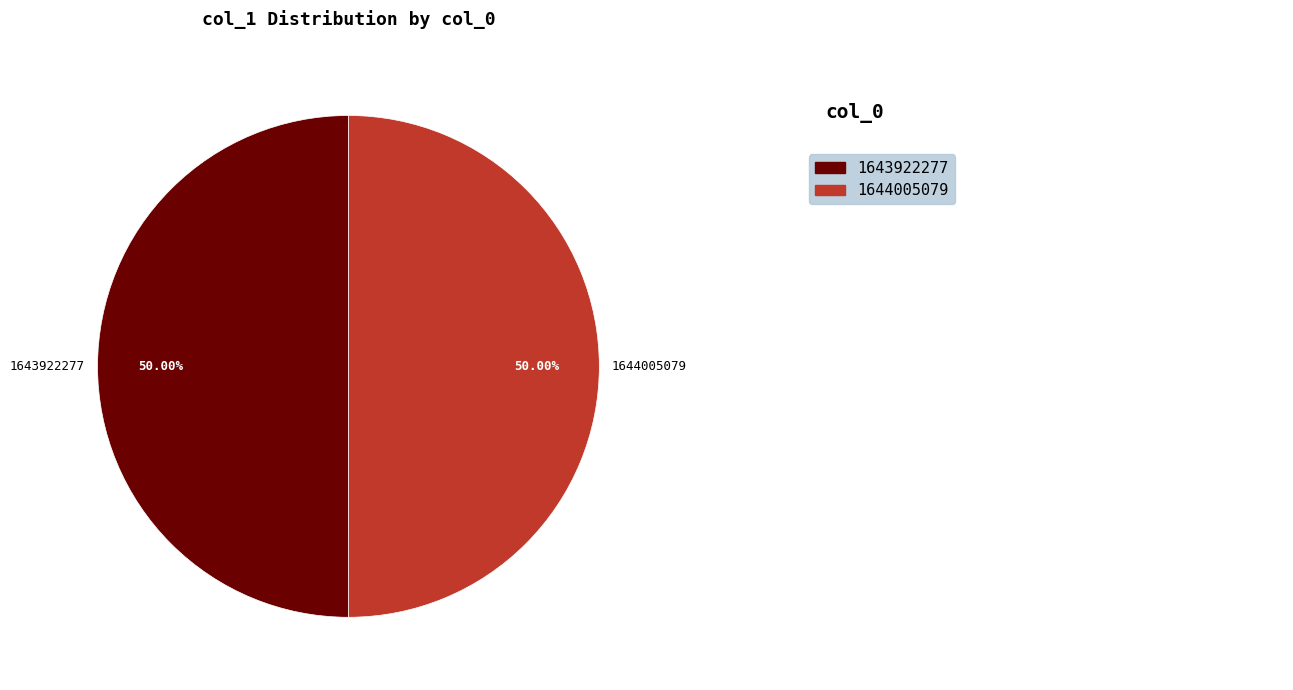

Approximately how many times larger is the value at 1644005079 compared to 1643922277?

1.0